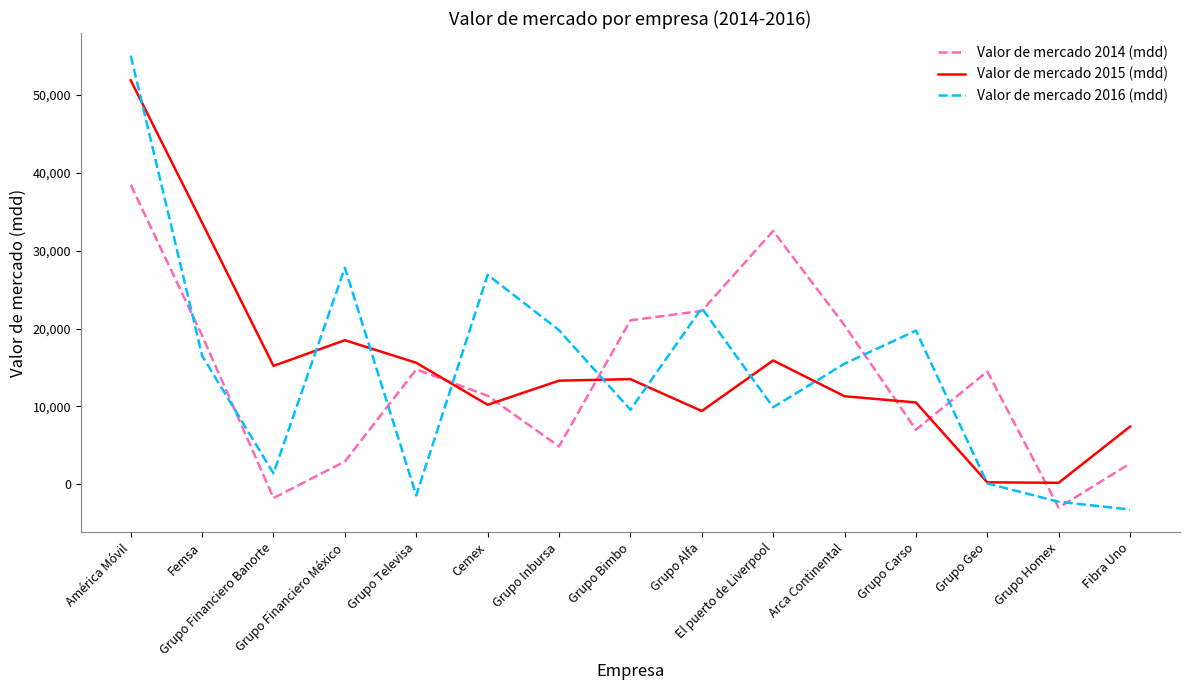

The value of Valor de mercado 2014 (mdd) at Grupo Inbursa is 4846. True or false?

True